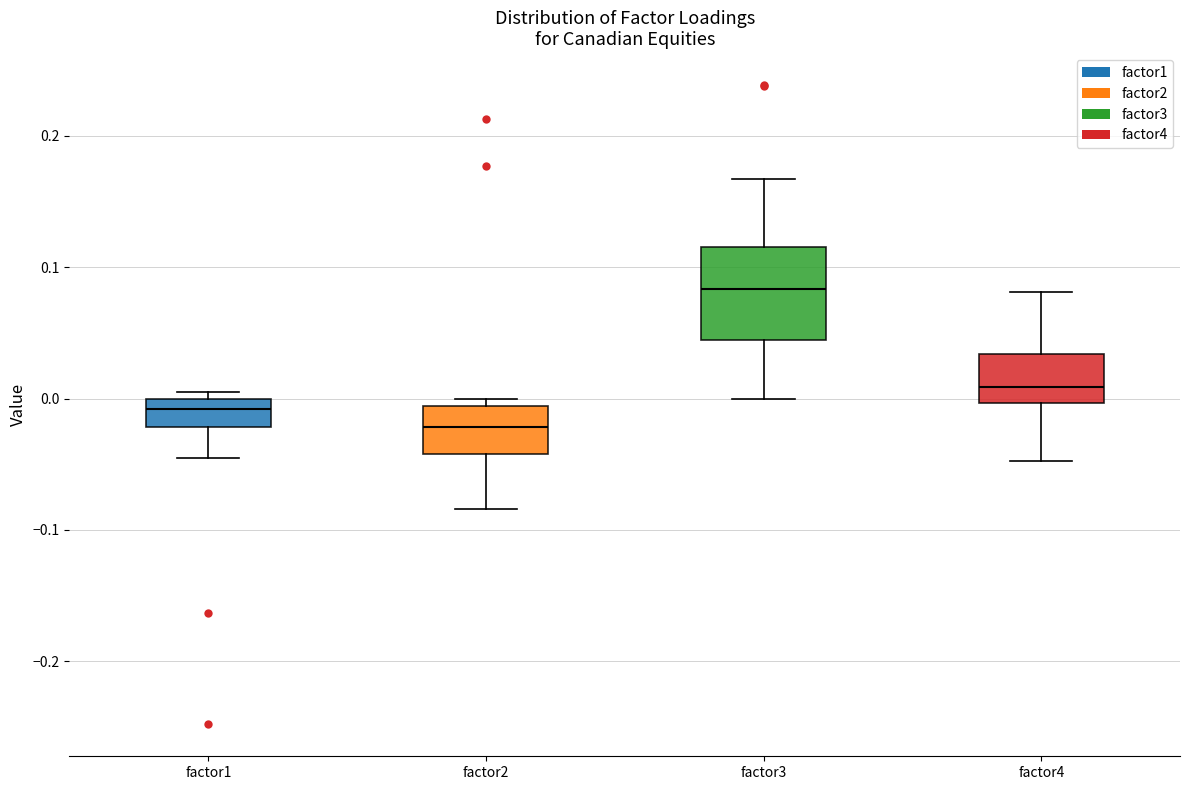

Reading left to right, transcribe this box plot: for each box, give where its median line is, the range the box spans, and where its two whiskers end, as read against the y-axis. The values are not printed on the chart, so give them approximately, as read against the axis.

factor1: median -0.01, box -0.02 to 0.00, whiskers -0.05 to 0.00 (just above the box's upper edge)
factor2: median -0.02, box -0.04 to -0.01, whiskers -0.08 to 0.00
factor3: median 0.08, box 0.04 to 0.12, whiskers 0.00 to 0.17
factor4: median 0.01, box 0.00 to 0.03, whiskers -0.05 to 0.08